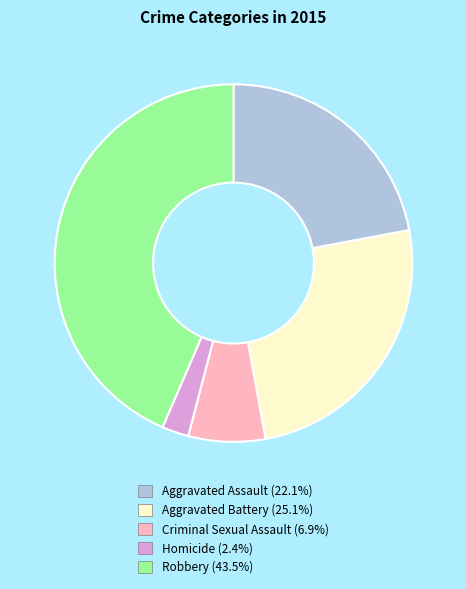

How many segments does this pie chart have?

5